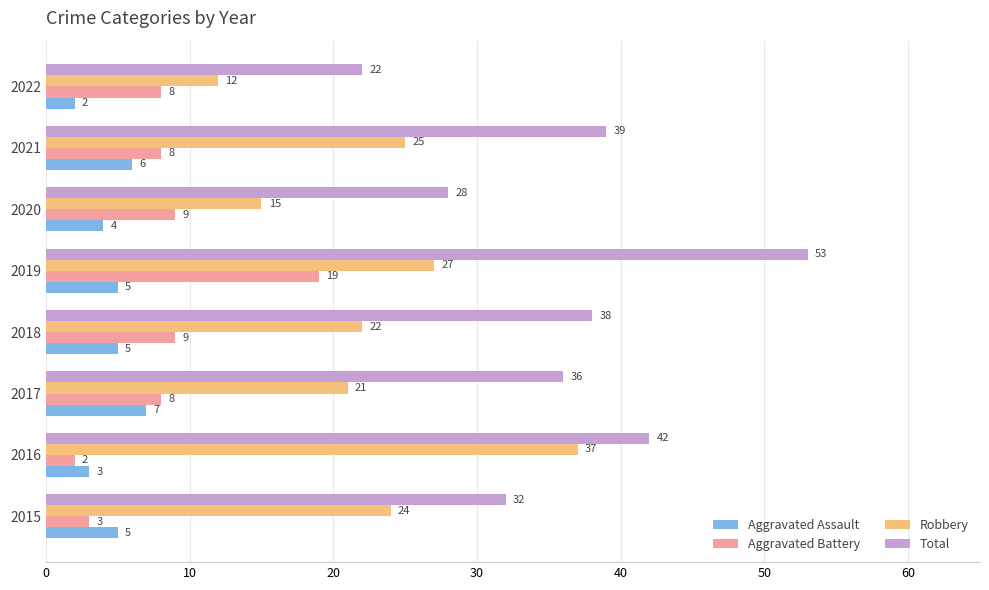

What is the spread (max minus min) of values at 2017?

29